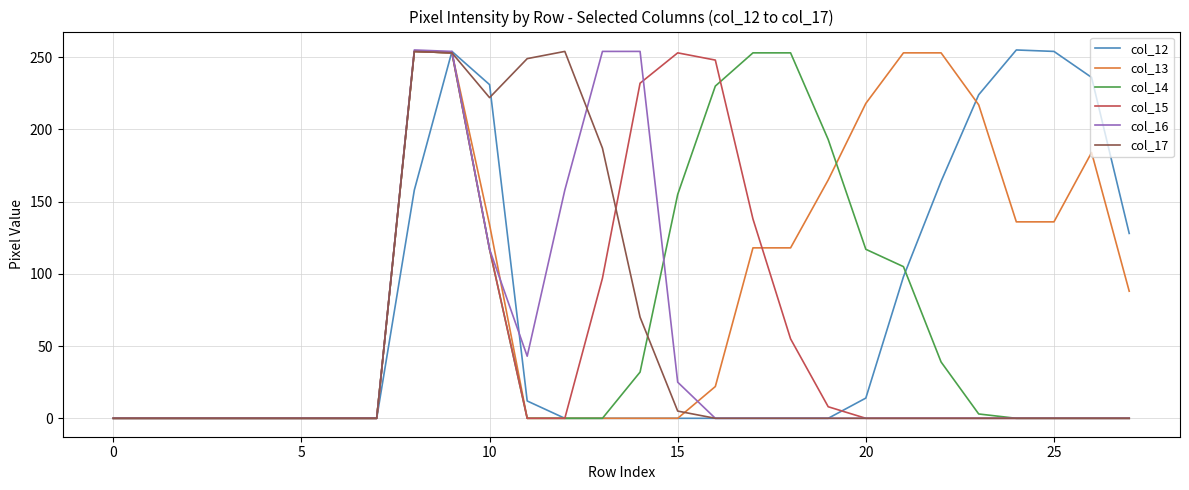

What is the greatest value displayed?

255